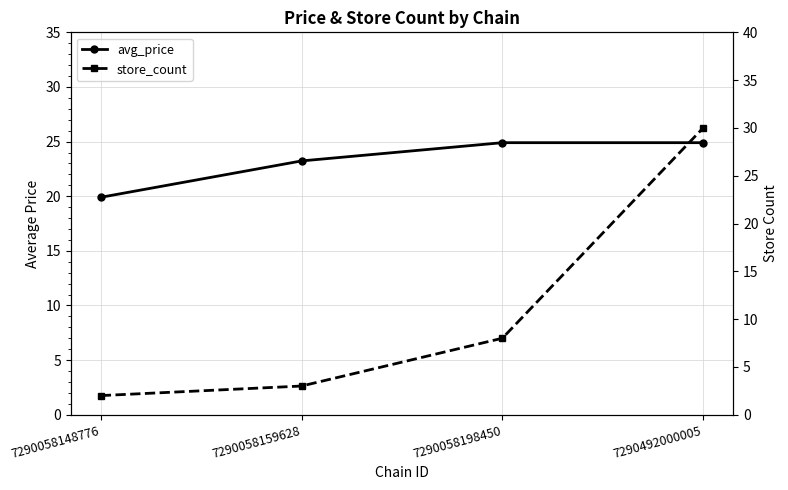

Which category has the highest value in the avg_price series?

7290058198450